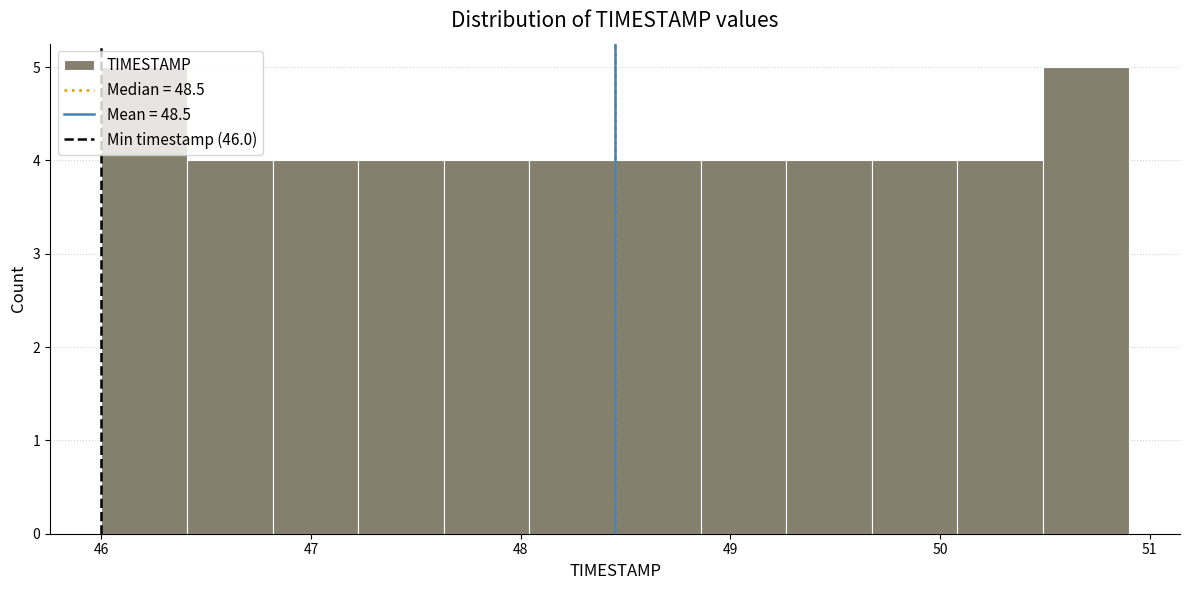

Reading left to right, transcribe this chart: for each bar, give the range it covers on the x-axis and its height. Neither the bar edges nor the heights are printed on the chart, so give them approximately, as read against the axes.

46.0 to 46.4: 5
46.4 to 46.8: 4
46.8 to 47.2: 4
47.2 to 47.6: 4
47.6 to 48.0: 4
48.0 to 48.5: 4
48.5 to 48.9: 4
48.9 to 49.3: 4
49.3 to 49.7: 4
49.7 to 50.1: 4
50.1 to 50.5: 4
50.5 to 50.9: 5